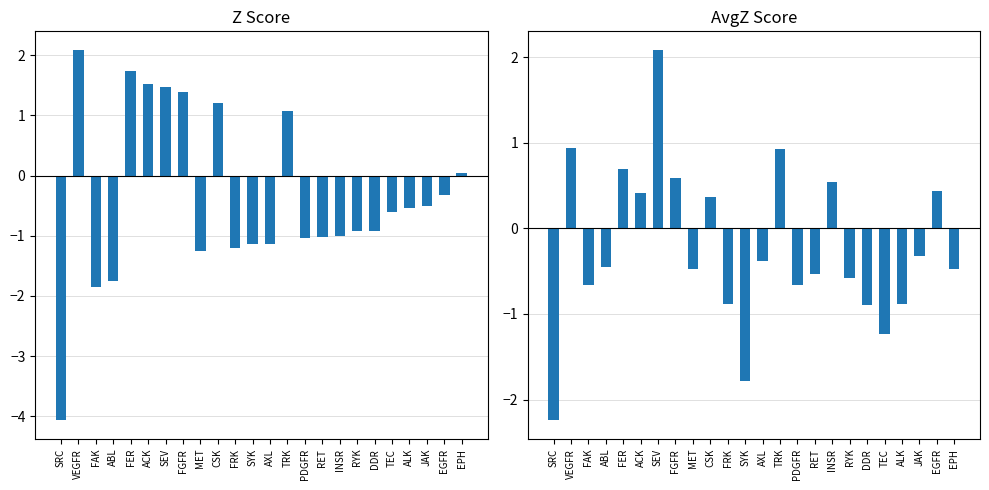

Which series changed the most between FER and MET?

Z